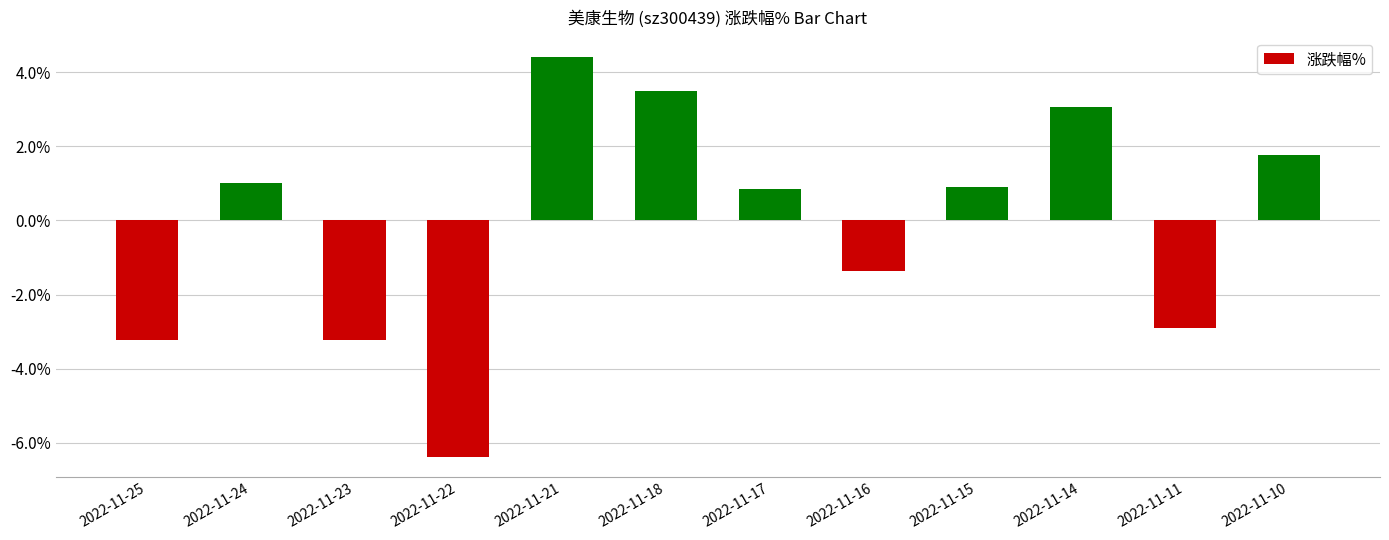

The value at 2022-11-18 is 3.5. True or false?

True